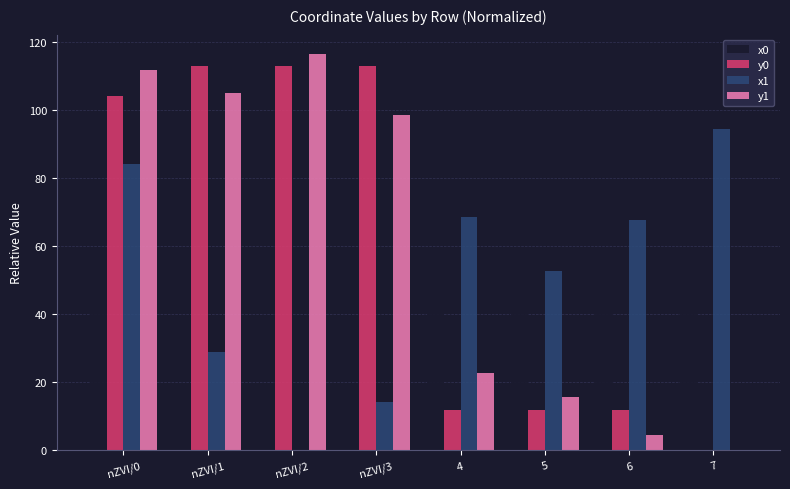

The y0 series shows 52.2 at nZVI/3. True or false?

False